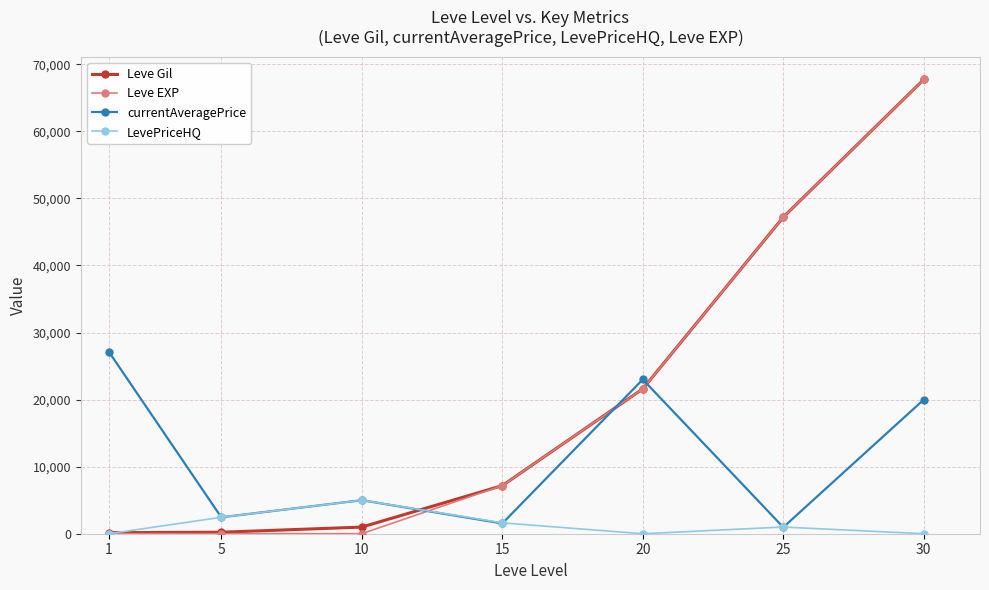

Which series has the widest spread of values?

Leve EXP